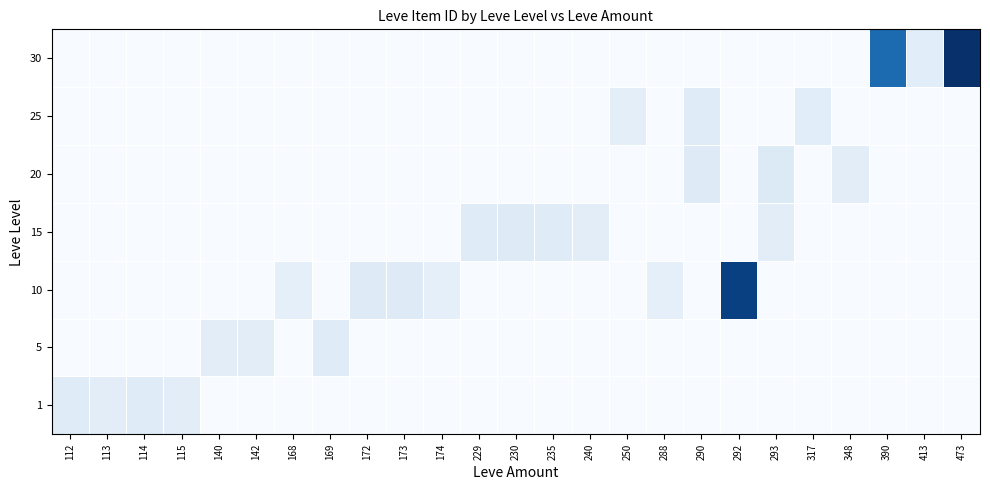

What is the spread (max minus min) of values at 169?

3313